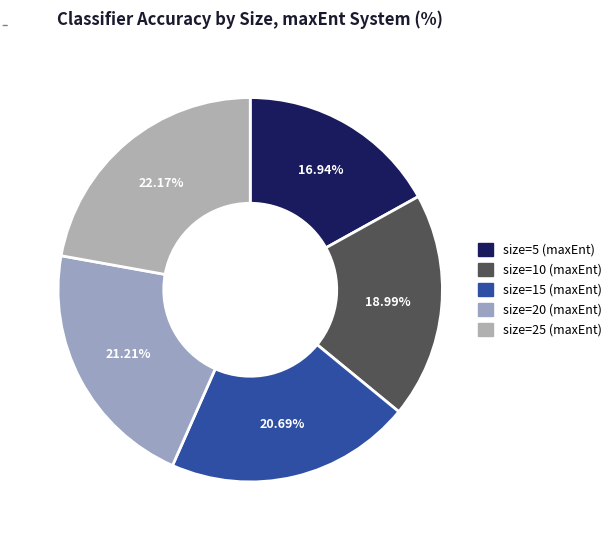

What is the smallest slice in the pie chart?

size=5 (maxEnt)